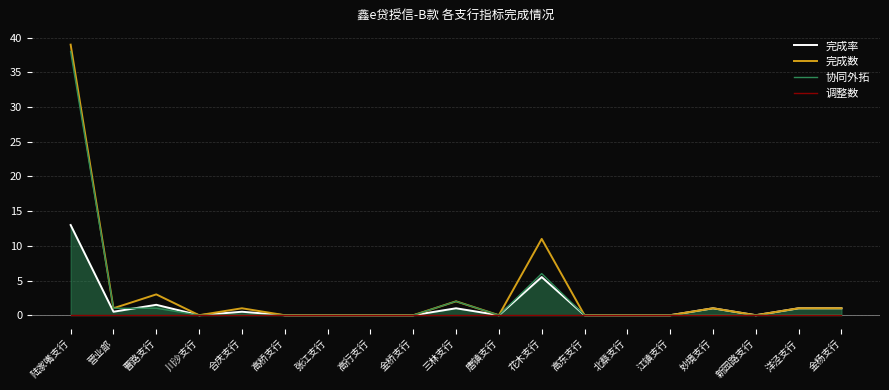

What is the average value of the 完成数 series?

3